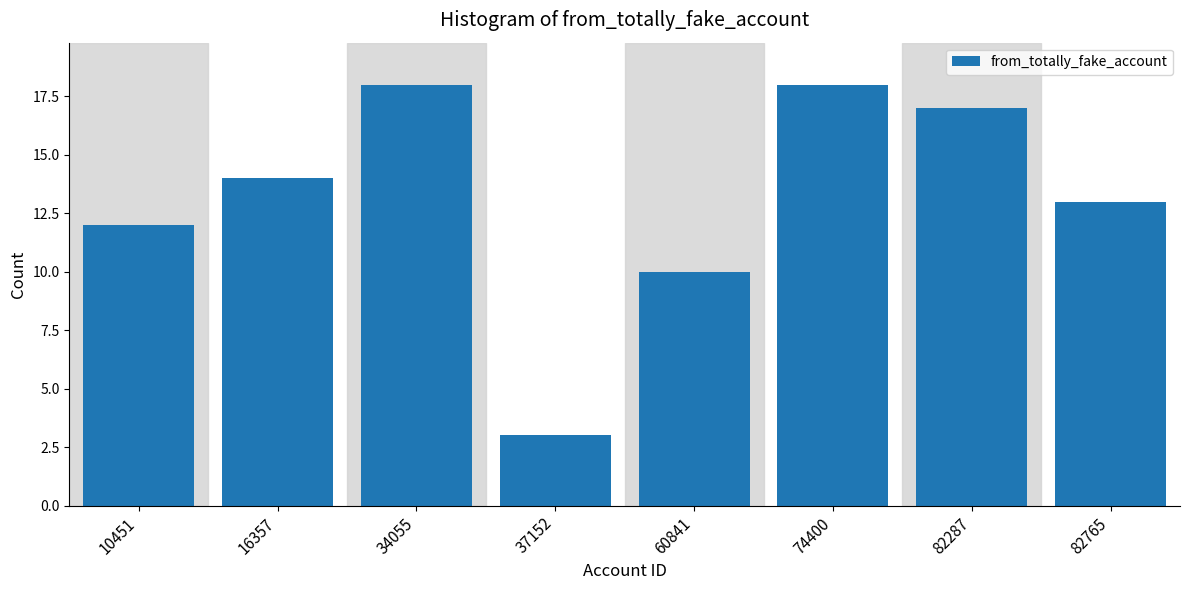

Reading left to right, extract all data points from this chart.

12	14	18	3	10	18	17	13